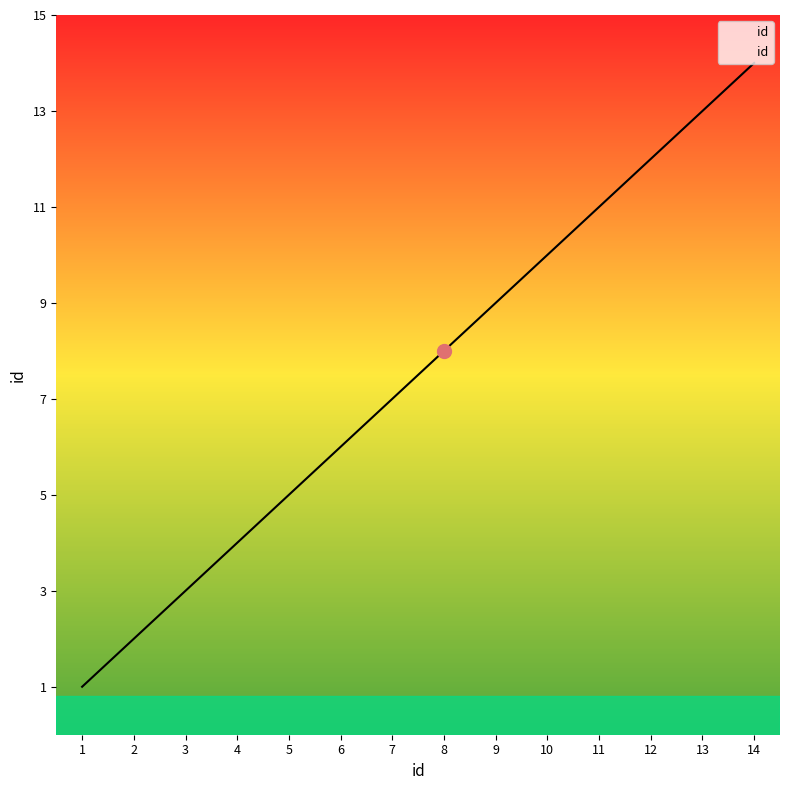

At which label is the value closest to 7?

7